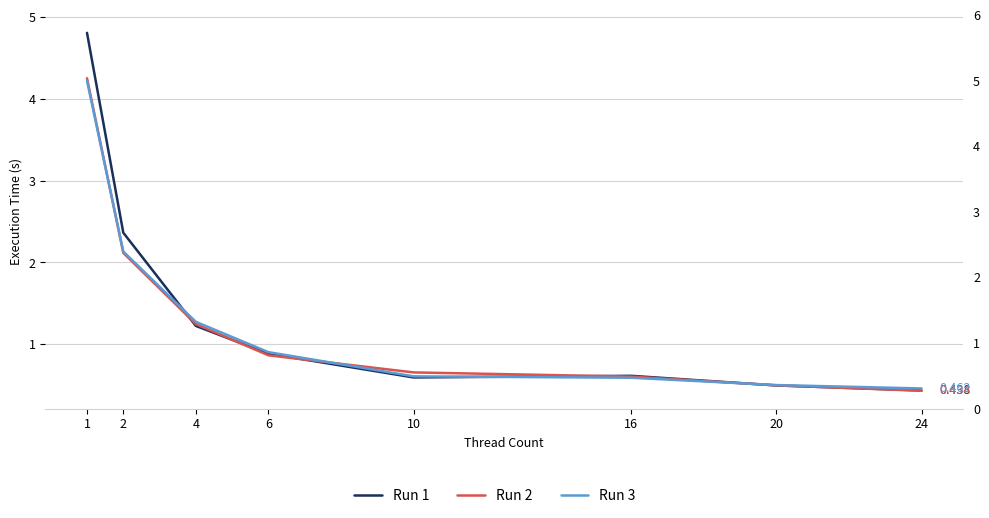

Which label corresponds to the largest value in the chart?

1